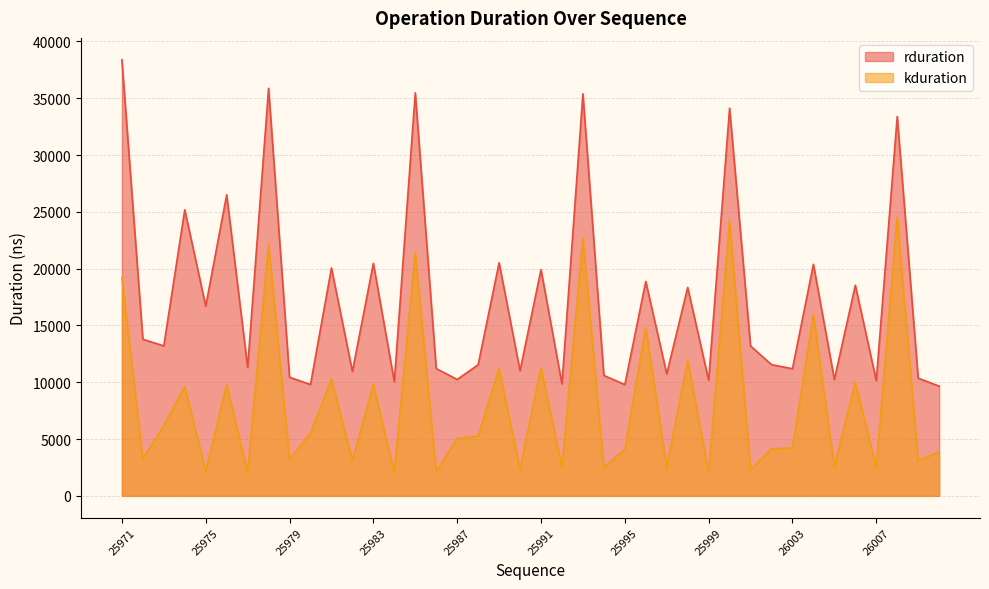

What is the difference between the maximum and minimum values in the rduration series?

28737